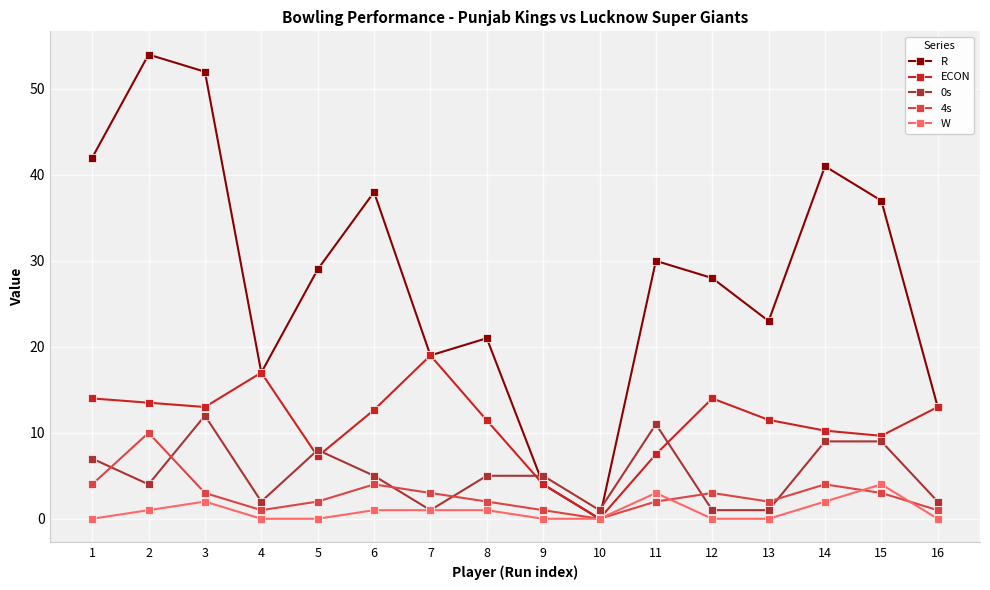

At which category does 0s reach its first local valley?

2